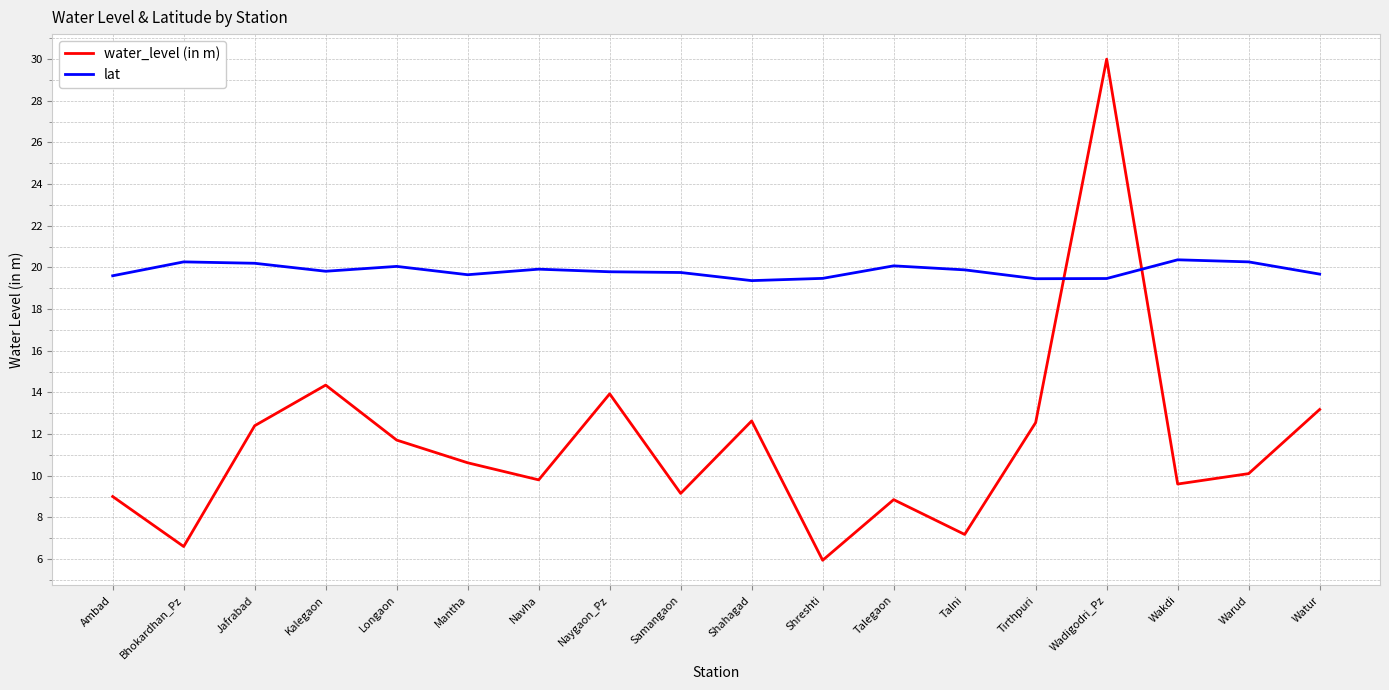

At how many categories does at least one series exceed 29?

1